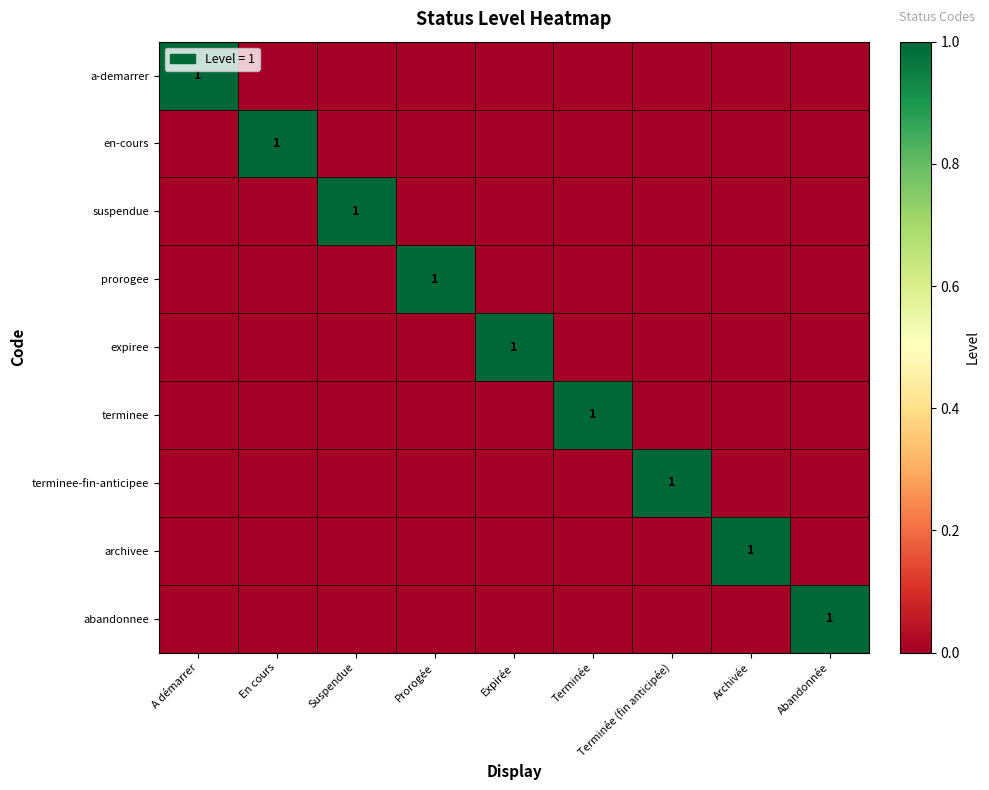

Rank the series by their maximum value, from lowest to highest.

a-demarrer, en-cours, suspendue, prorogee, expiree, terminee, terminee-fin-anticipee, archivee, abandonnee